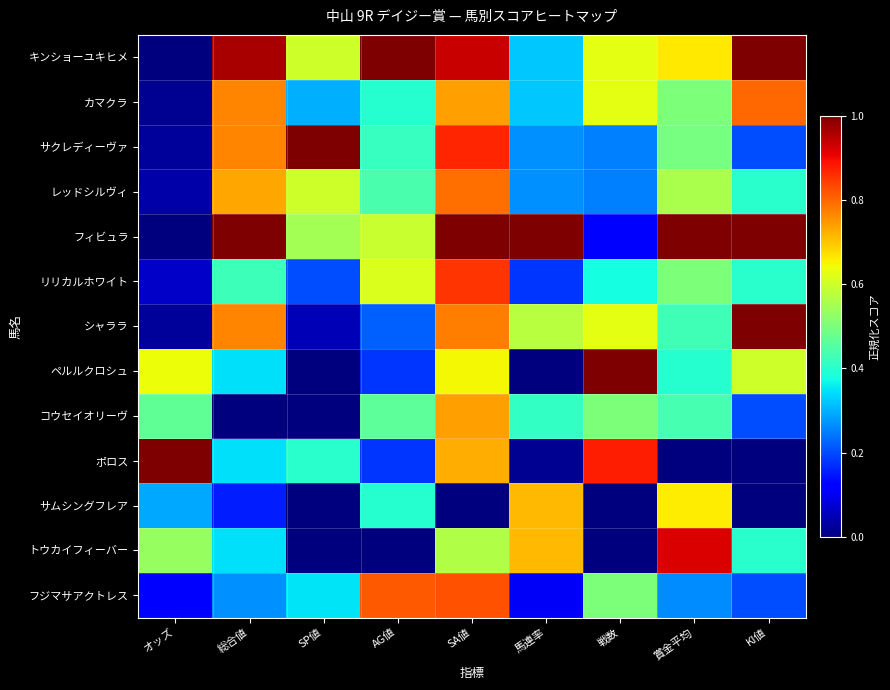

What is the total value across all series at 戦数?

5.8